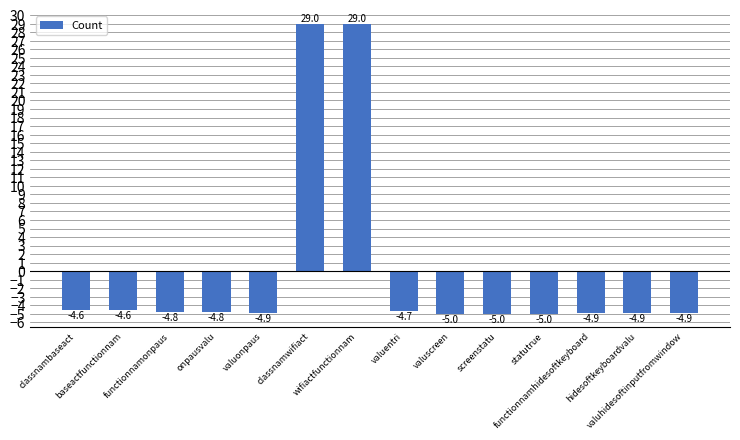

How many data points are less than -4?

12